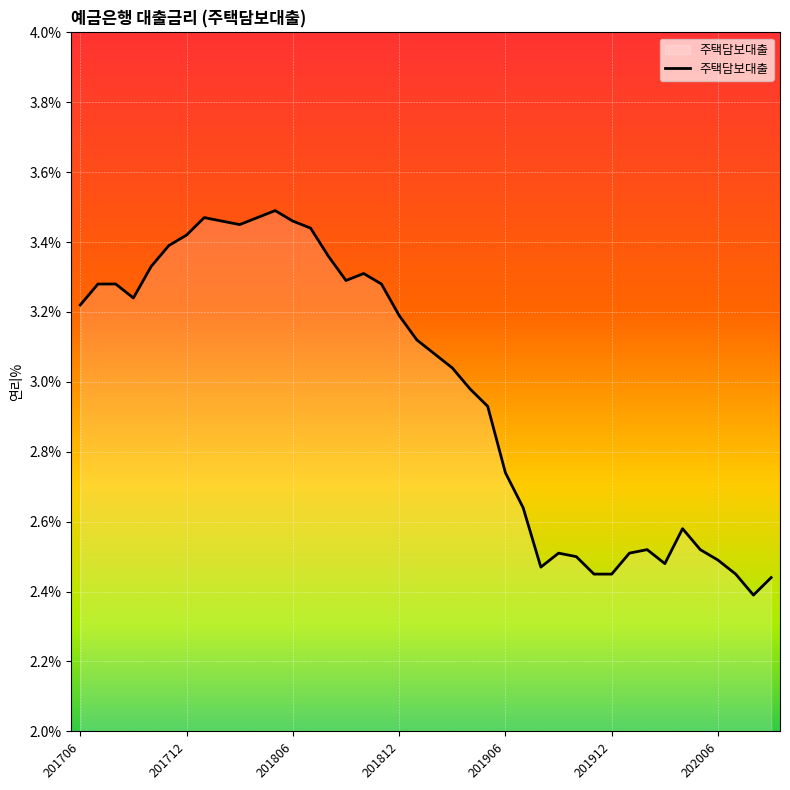

Does the chart have visible grid lines?

Yes